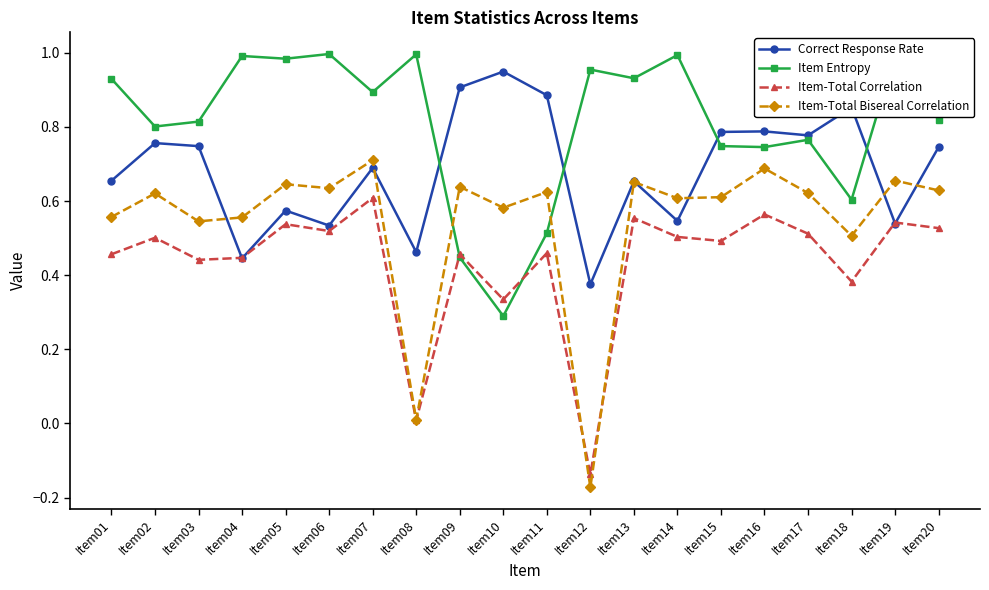

How many positive values does the Item-Total Bisereal Correlation series have?

19